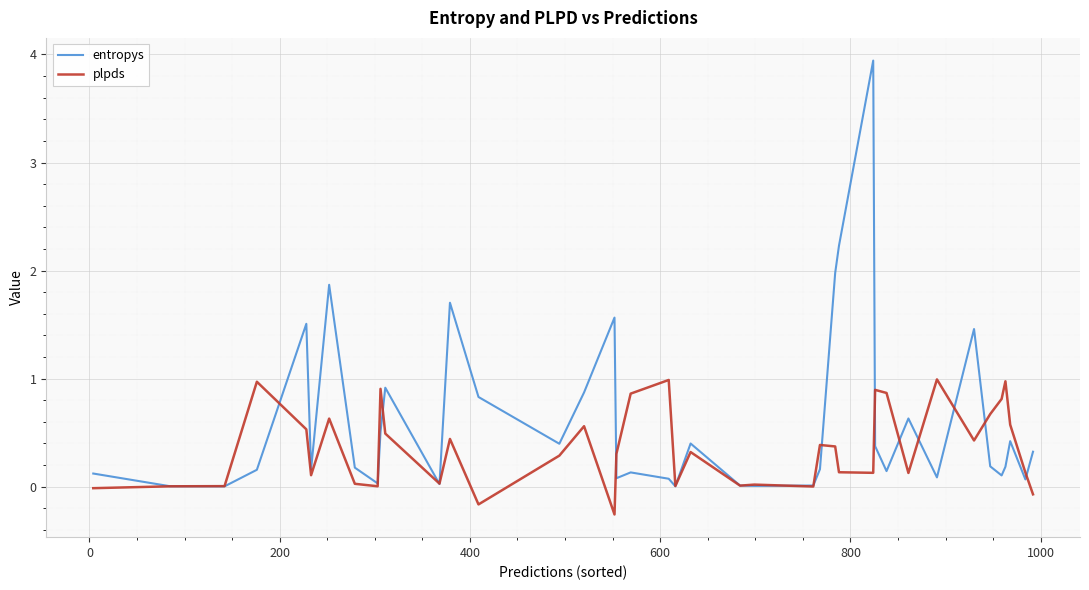

What is the highest value of the entropys series?

3.9